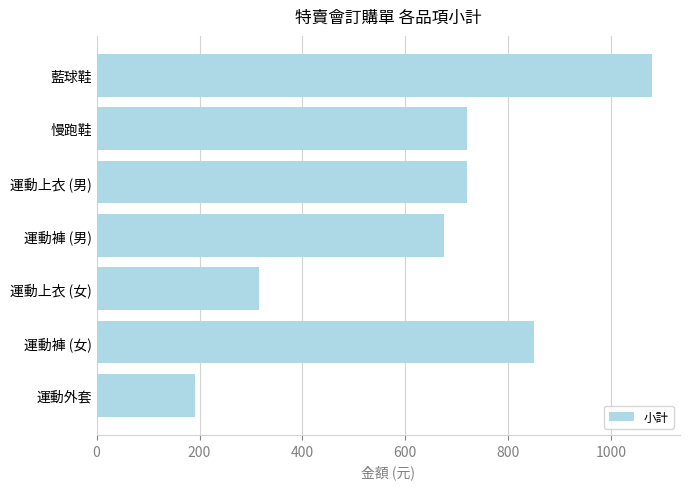

The chart shows a value of 1080 at 藍球鞋. True or false?

True